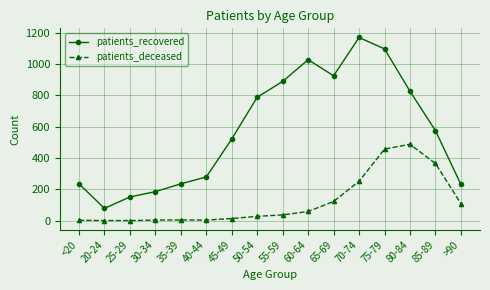

Read the patients_recovered value at <20.

235